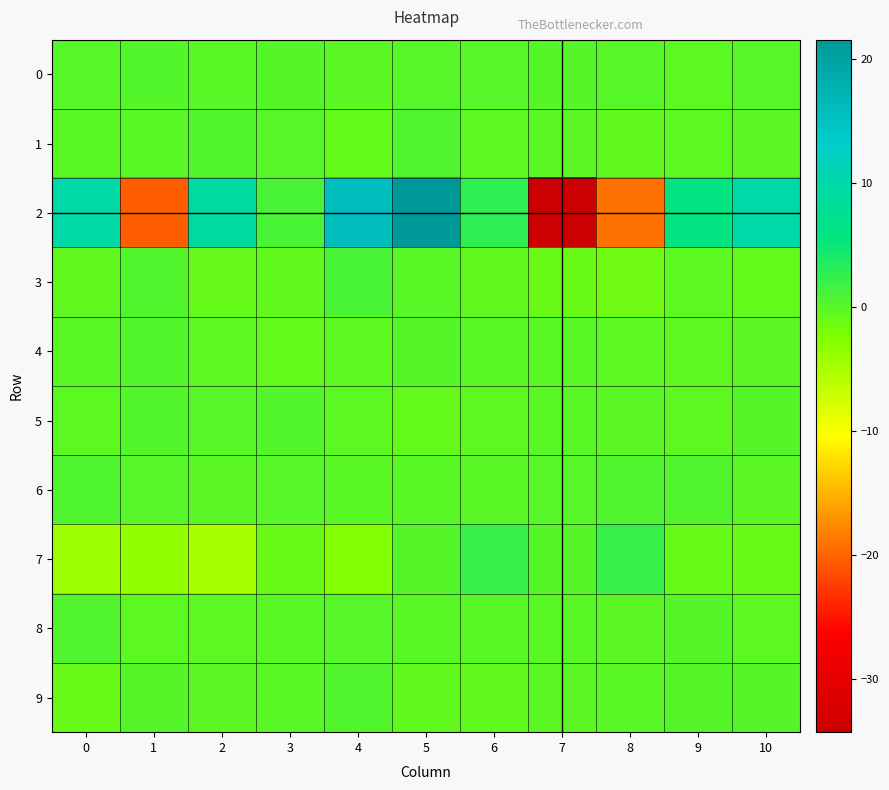

At 10, list the series in order from smallest to largest.

7, 3, 8, 6, 4, 1, 0, 5, 9, 2